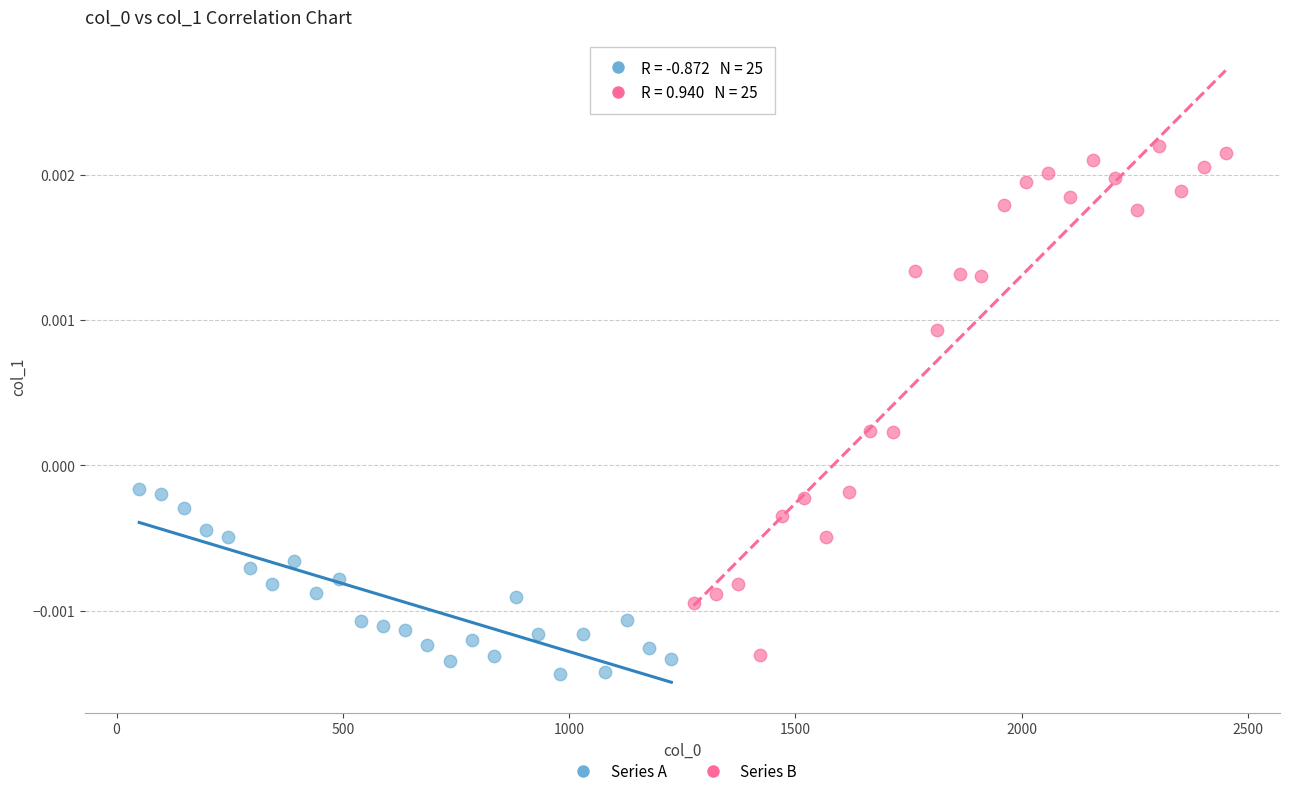

Which series has the widest spread of Y values?

Series B